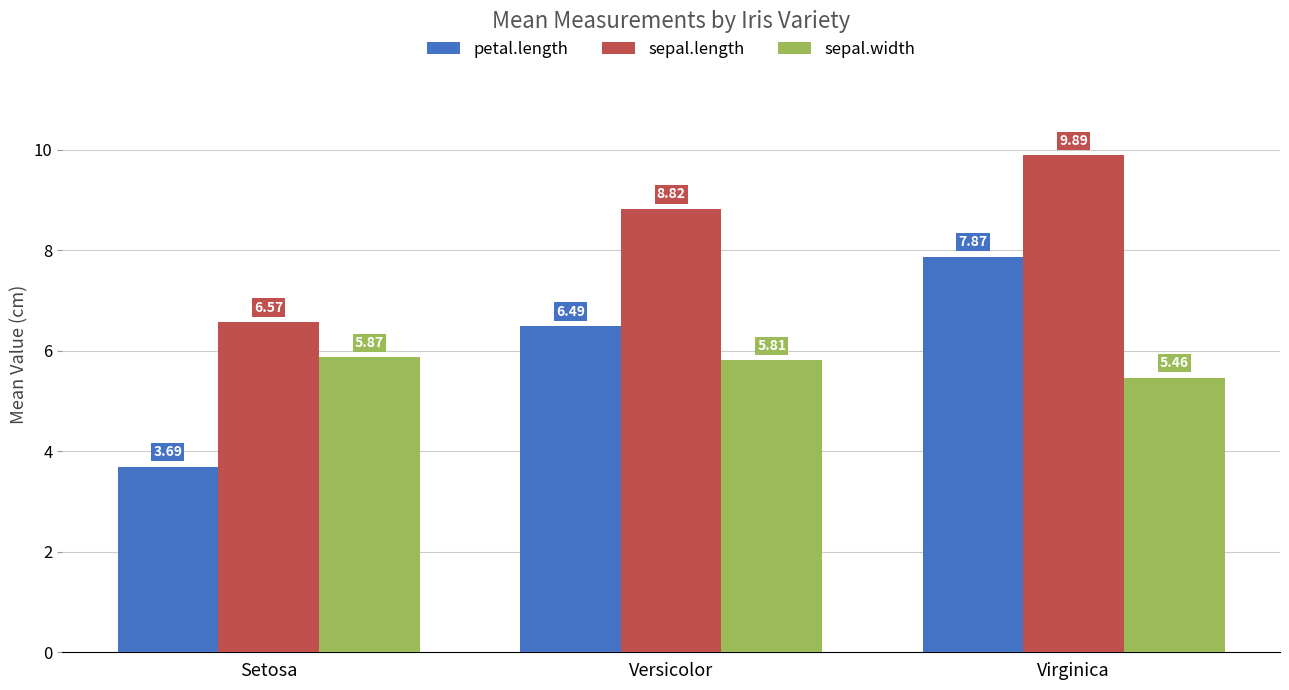

What is the smallest value displayed?

3.7